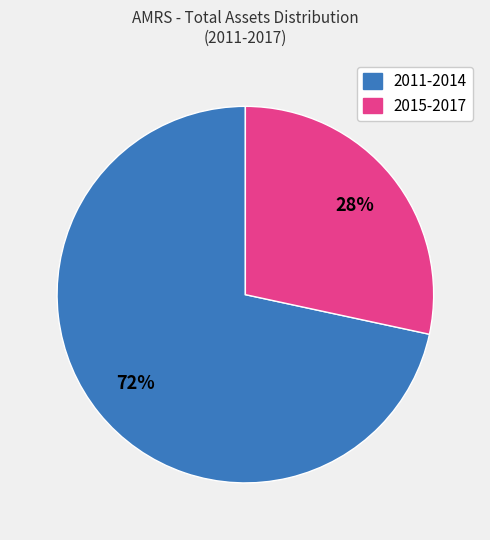

Is there a majority slice in this chart?

Yes